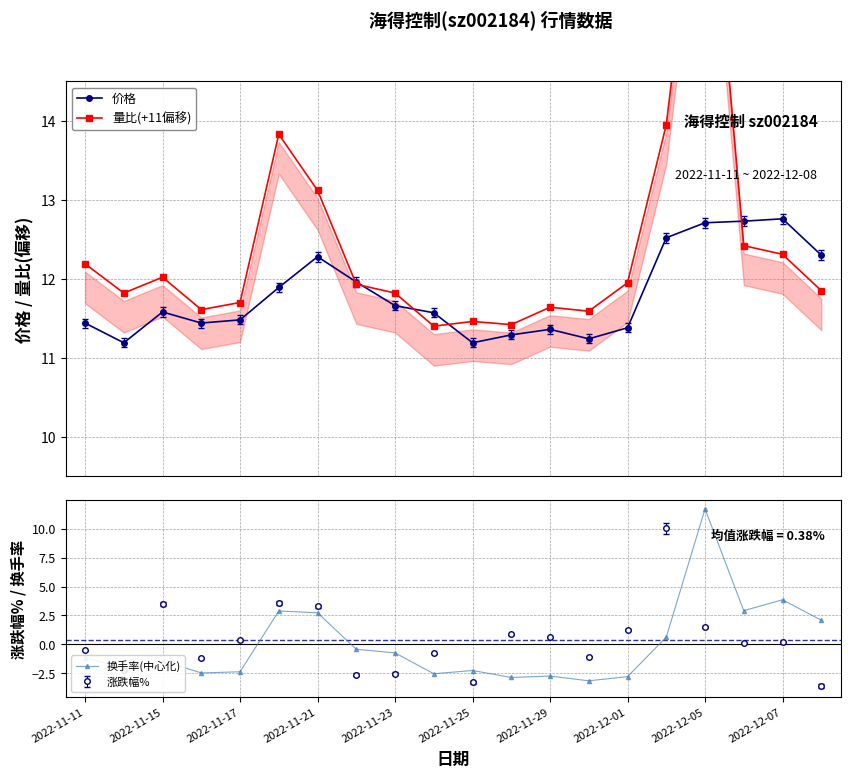

How many categories are shown in the chart?

20